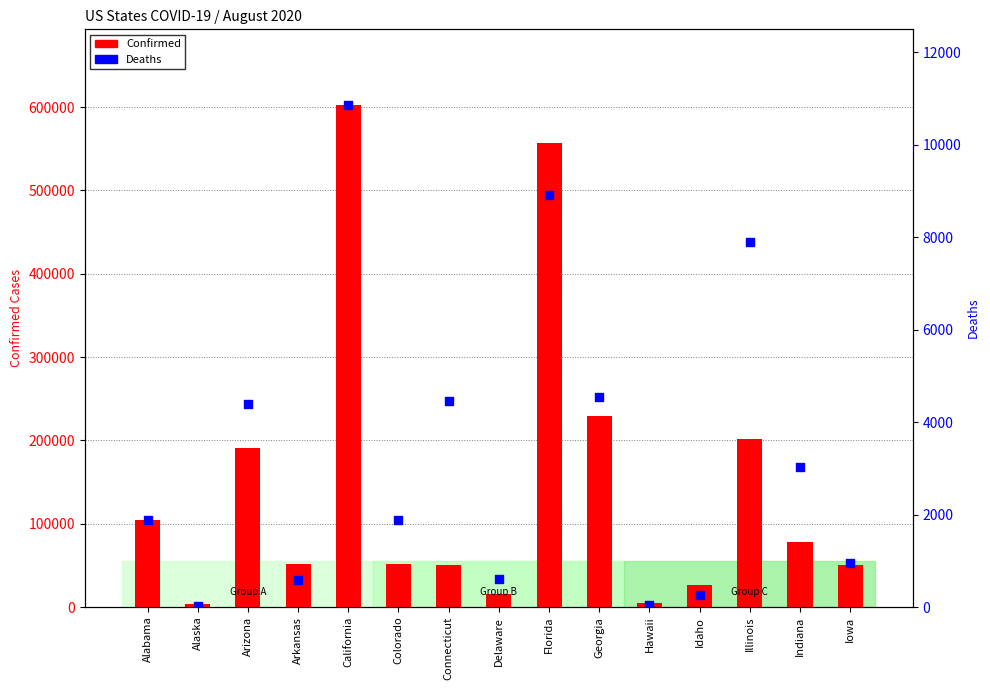

Which series contains the highest Y value?

Confirmed